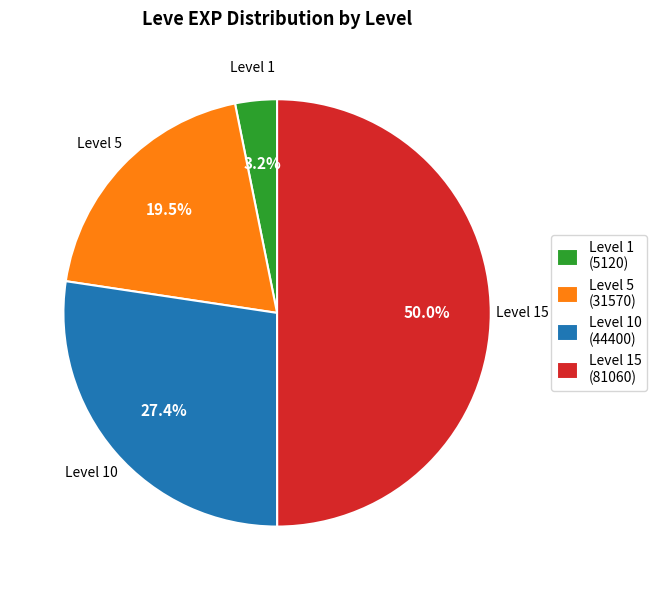

Does Level 5 (31570) represent more than half of the total?

No